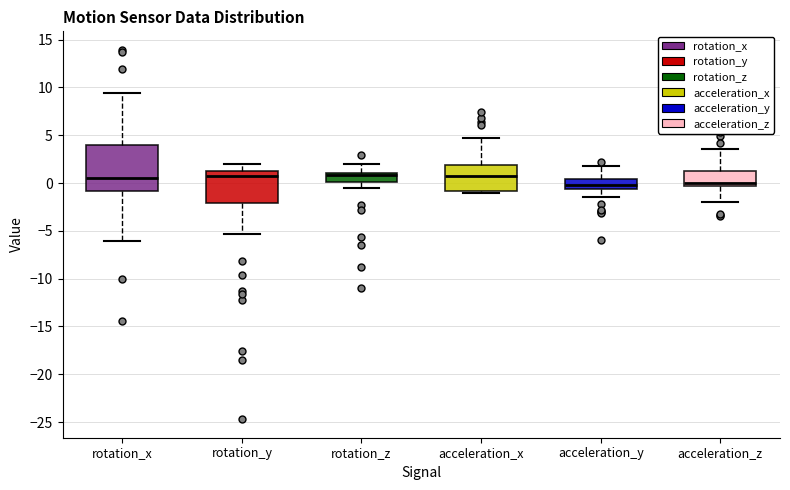

Where does the upper whisker of the box for acceleration_x end on the y-axis? The values are not printed on the chart, so give them approximately, as read against the axis.

4.5